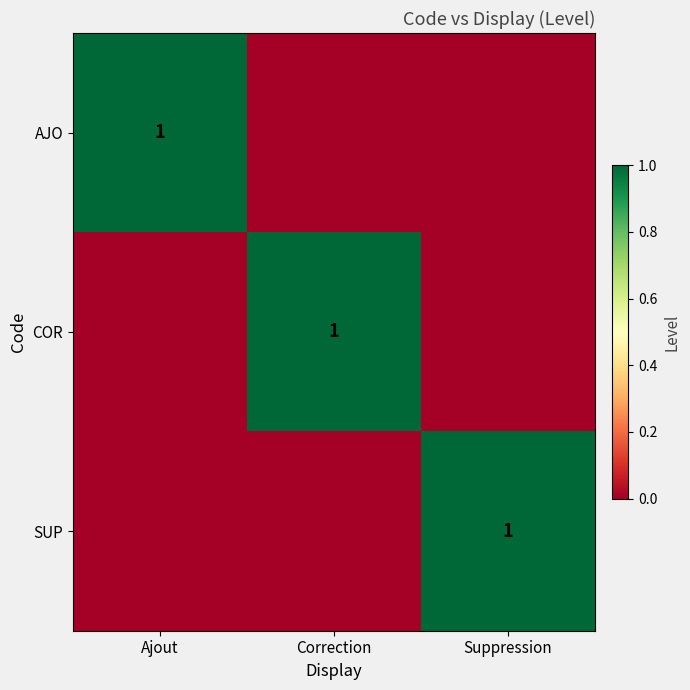

The value of SUP at Suppression is 2. True or false?

False